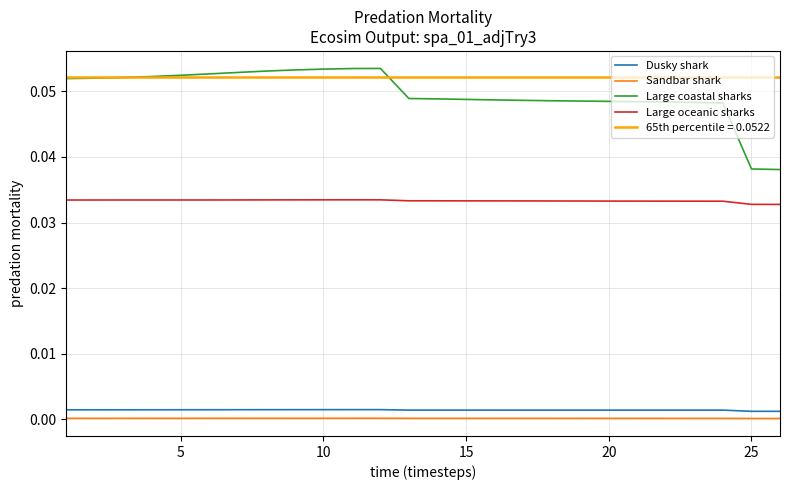

Is this an area chart (filled region under the line)?

No